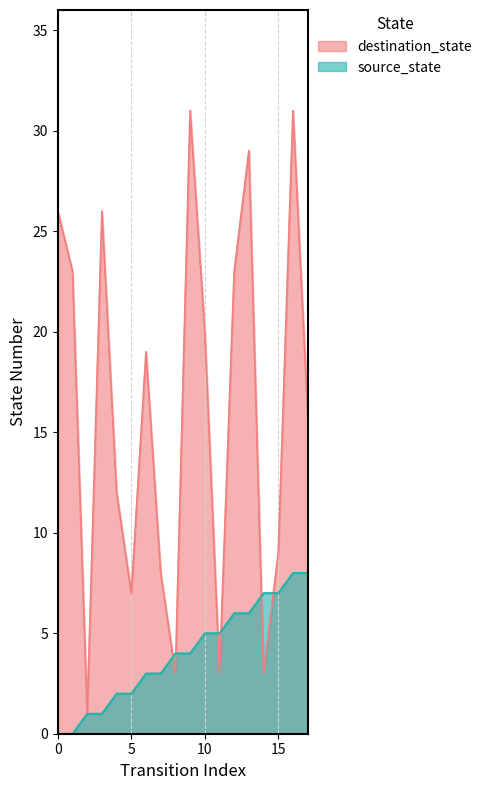

Where is destination_state nearest to the value 16?

17